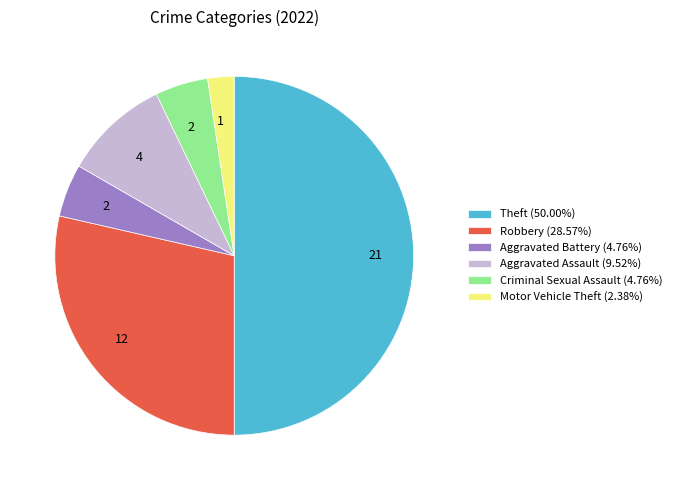

Which slice is the largest?

Theft